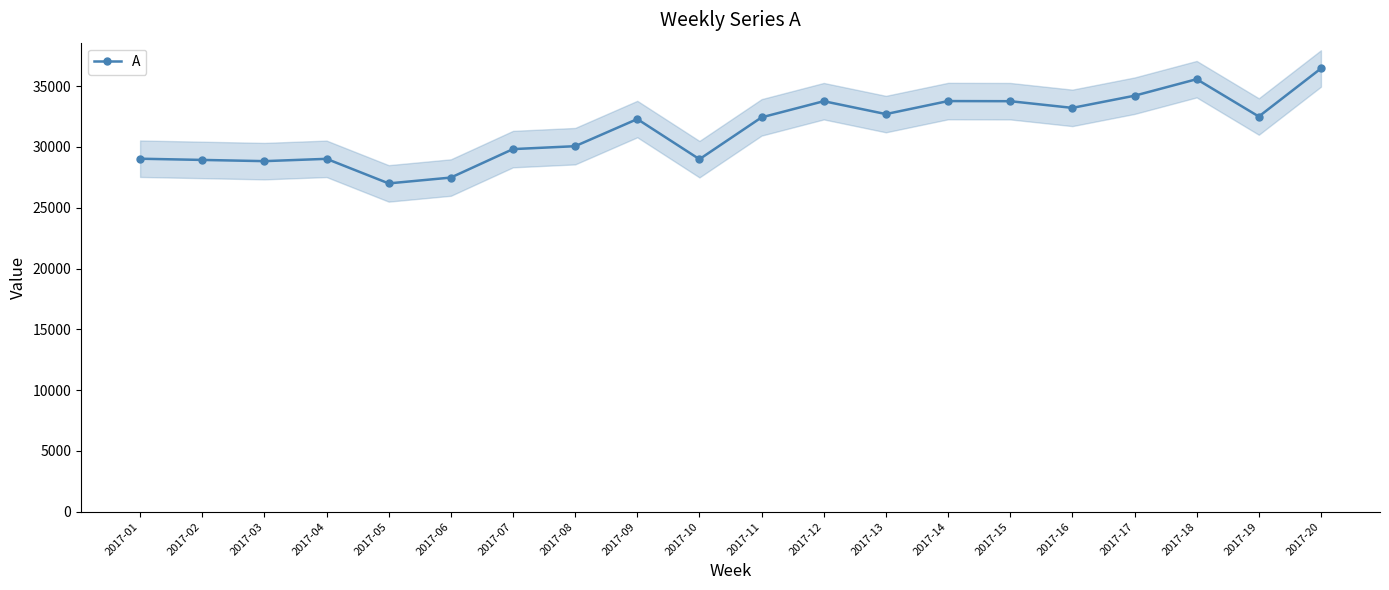

Which label corresponds to the largest value in the chart?

2017-20